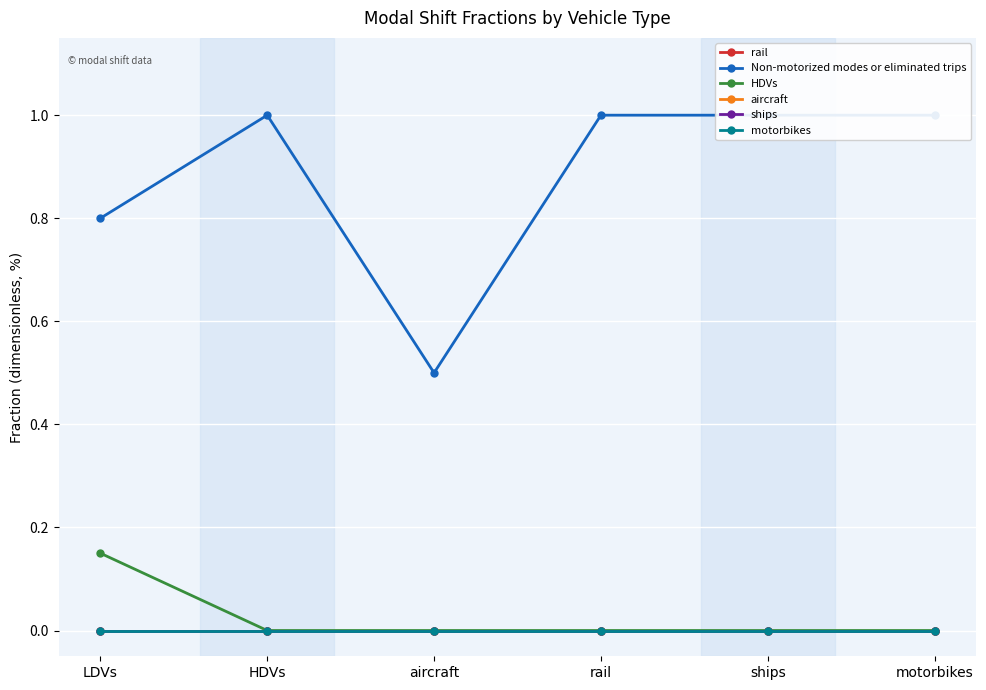

What is the average value of the Non-motorized modes or eliminated trips series?

0.9